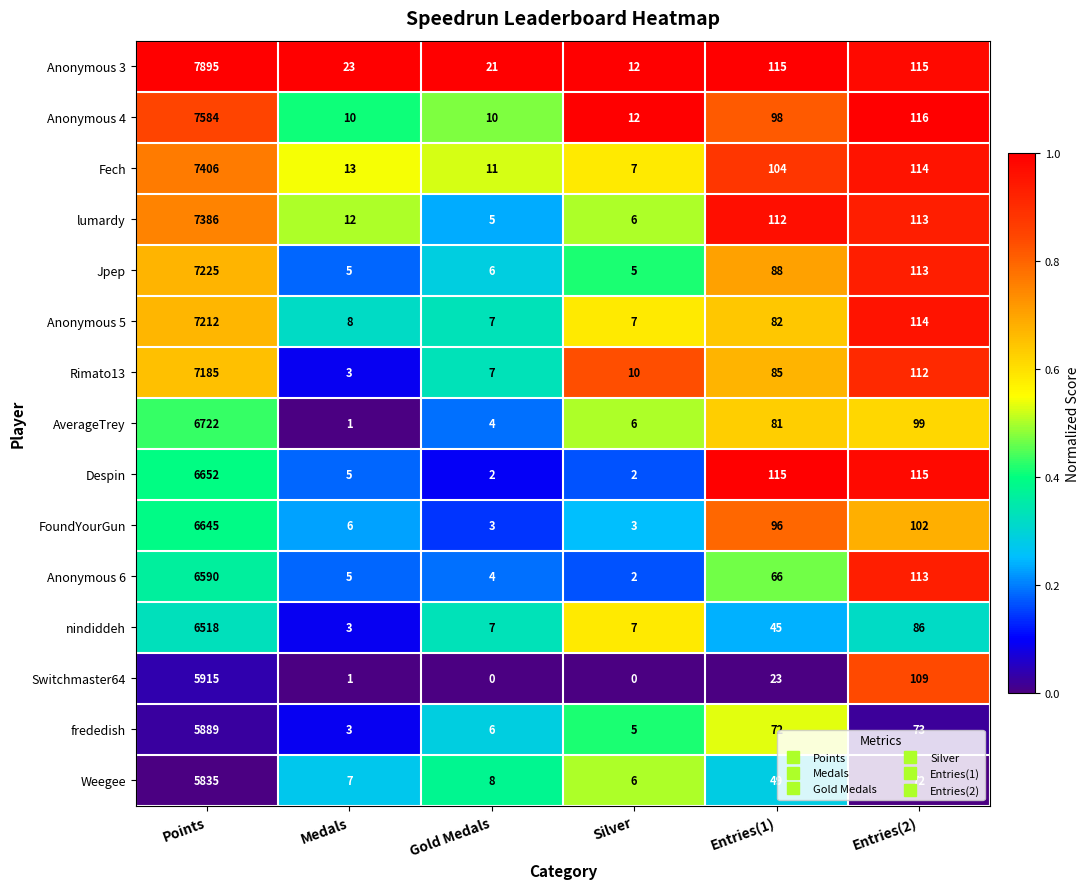

Which label corresponds to the largest value in the chart?

Points